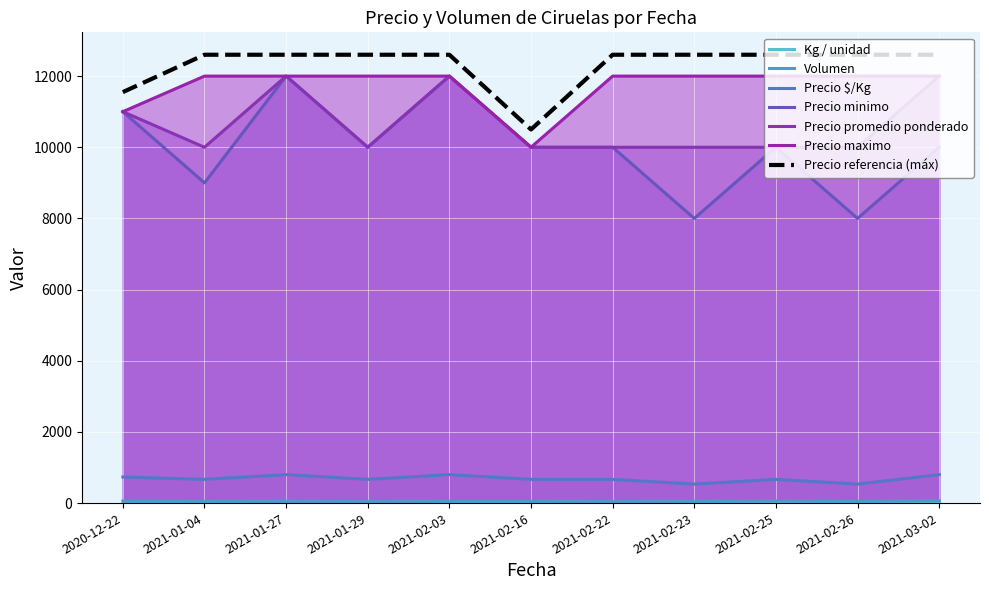

List the labels in order of Precio minimo value, smallest first.

2021-02-23, 2021-02-26, 2021-01-04, 2021-01-29, 2021-02-16, 2021-02-22, 2021-02-25, 2021-03-02, 2020-12-22, 2021-01-27, 2021-02-03